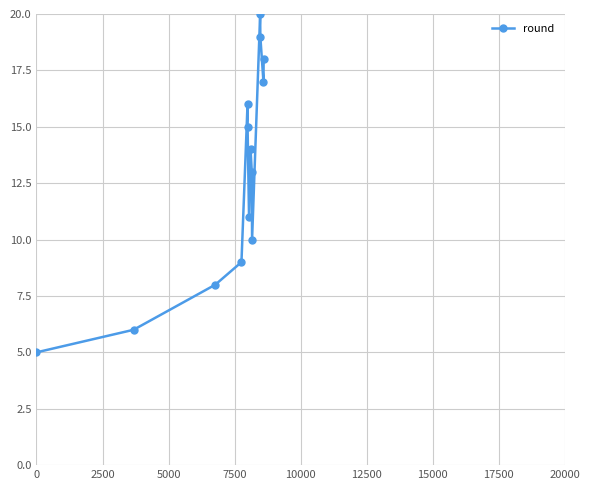

What is the minimum value shown in the chart?

5